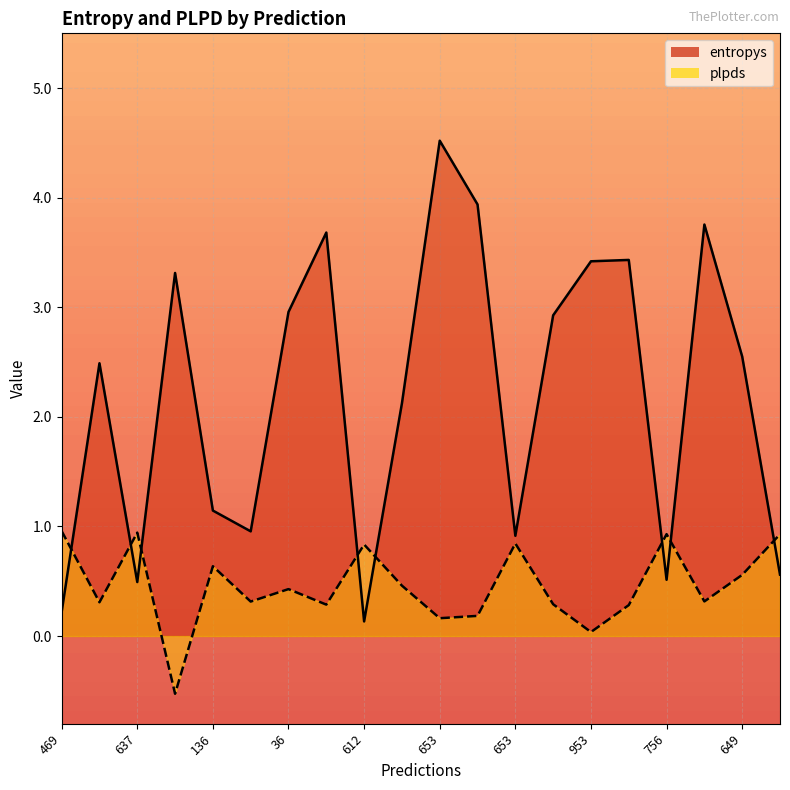

The plpds series shows 0.0 at 953. True or false?

False